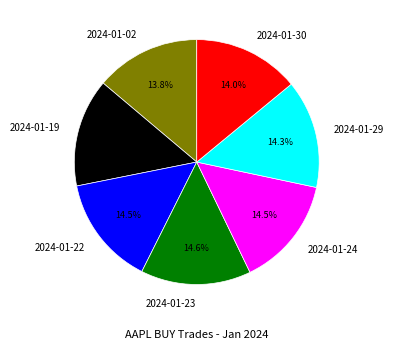

To the nearest percent, what percentage of the pie is 2024-01-19?

14%